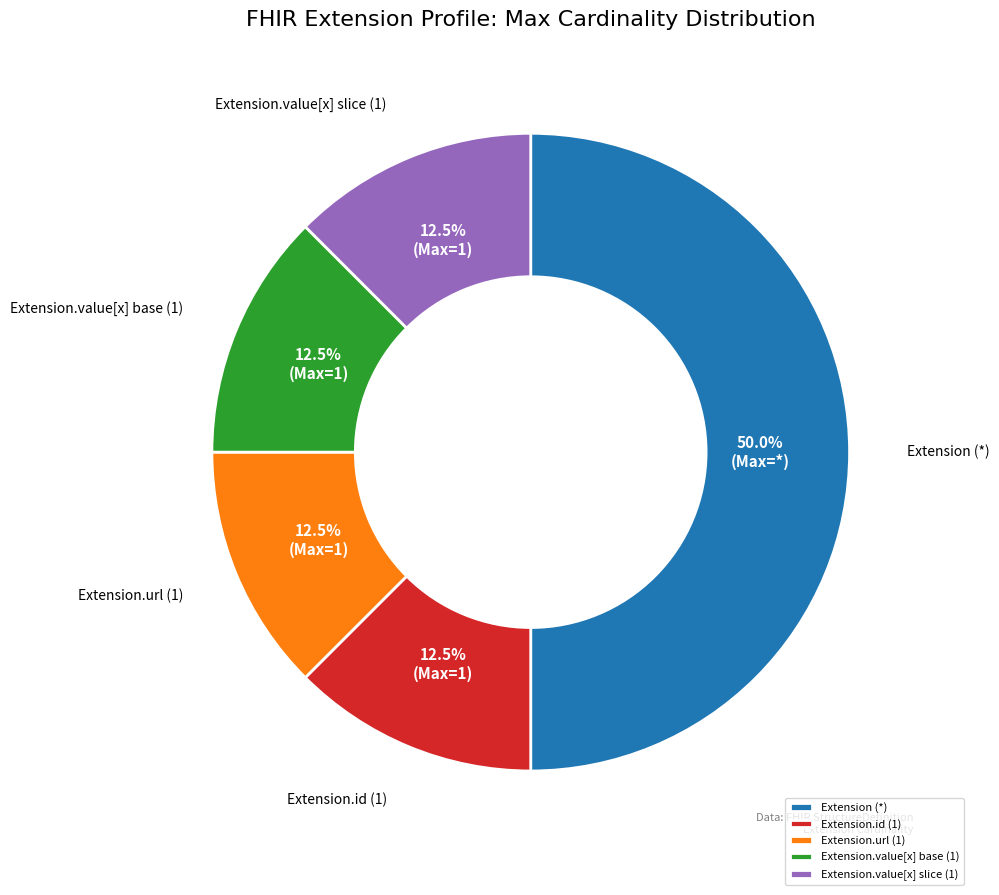

How many segments does this pie chart have?

5